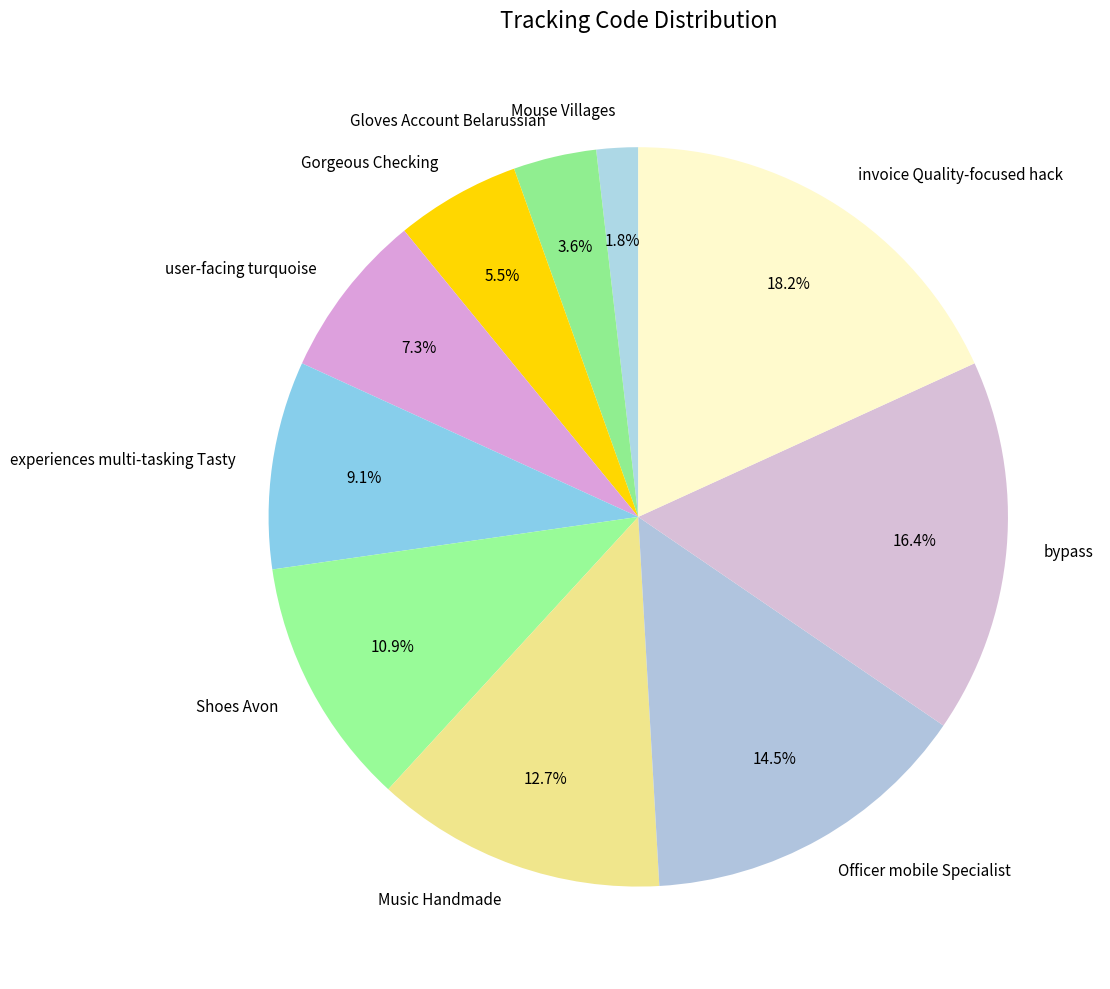

To the nearest percent, what is the average slice percentage?

10%